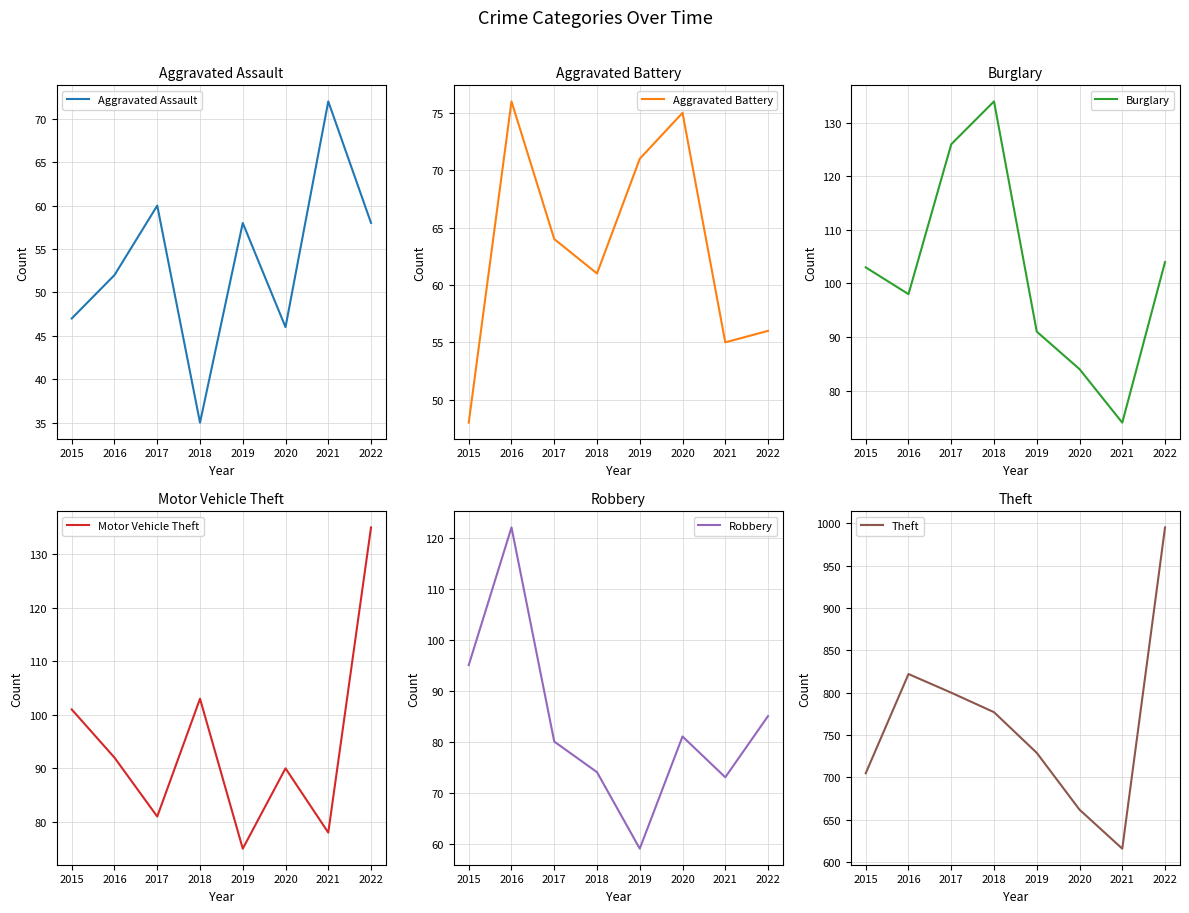

What is the difference between the Burglary values at 2018 and 2017?

8